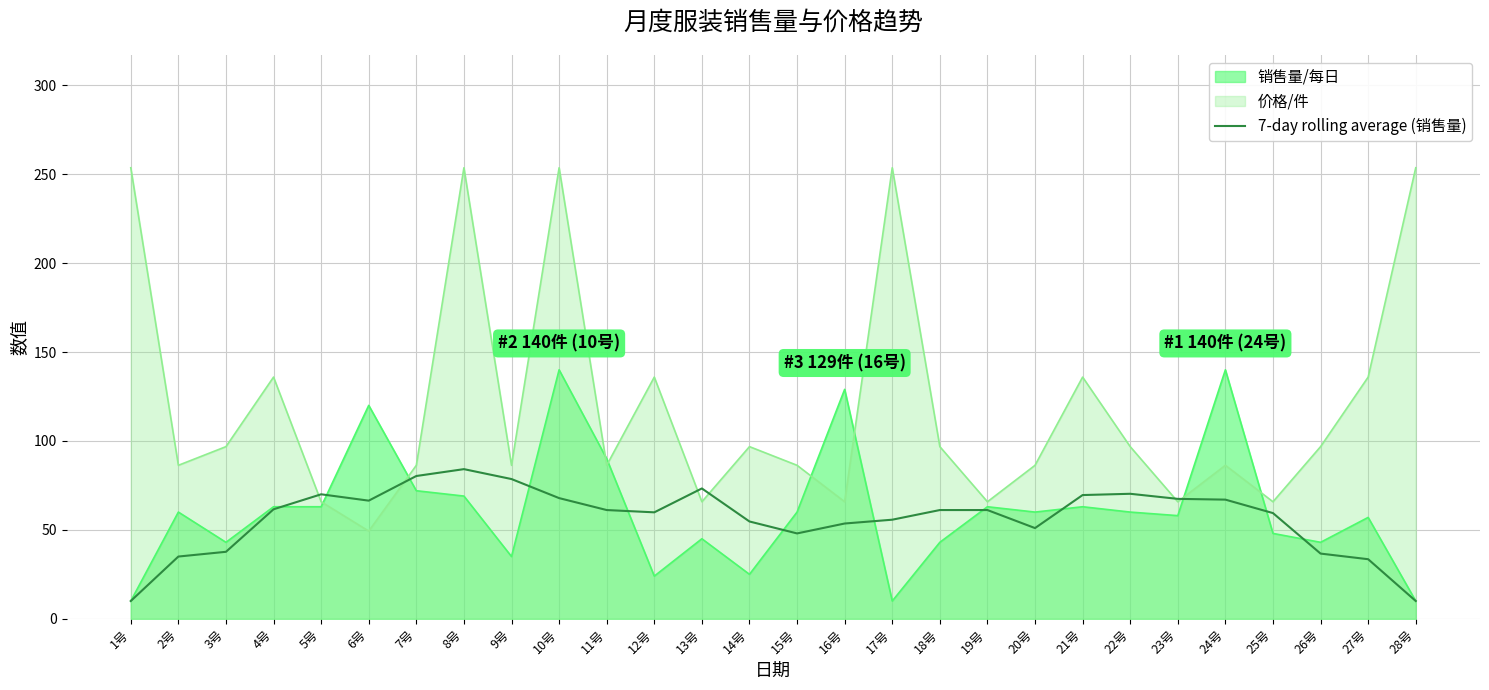

The value at 8号 is 84.1. True or false?

True